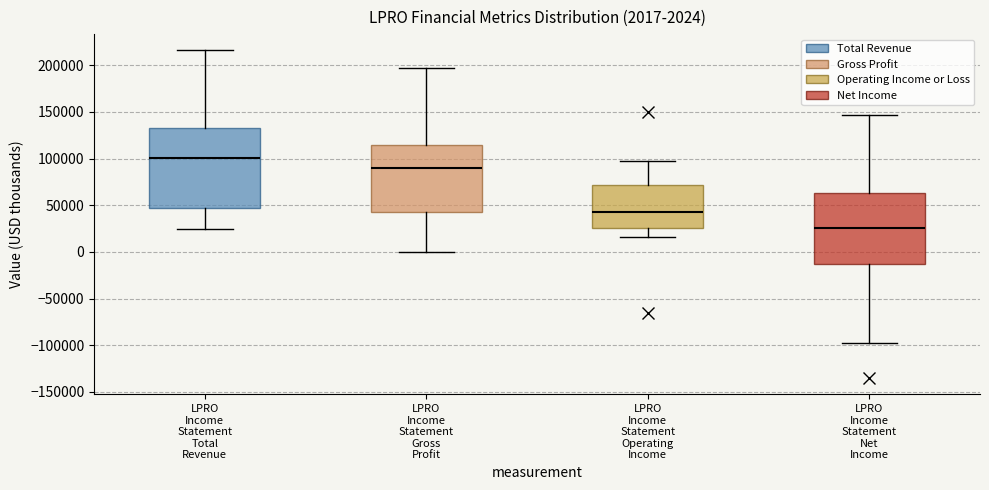

Which box is the tallest, from its lower edge to its upper edge?

LPRO Income Statement Total Revenue